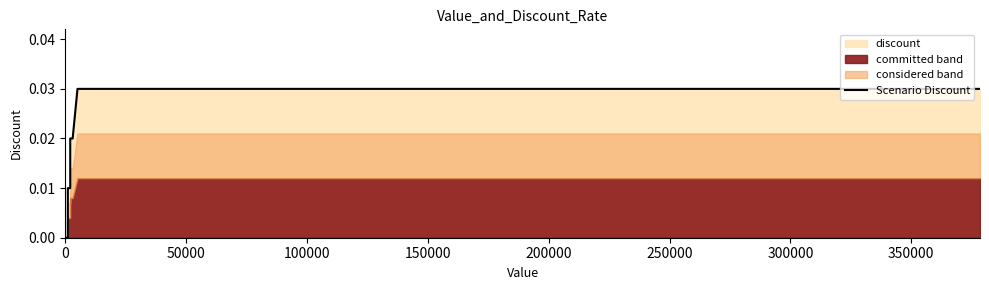

How many data points does each series have?

9